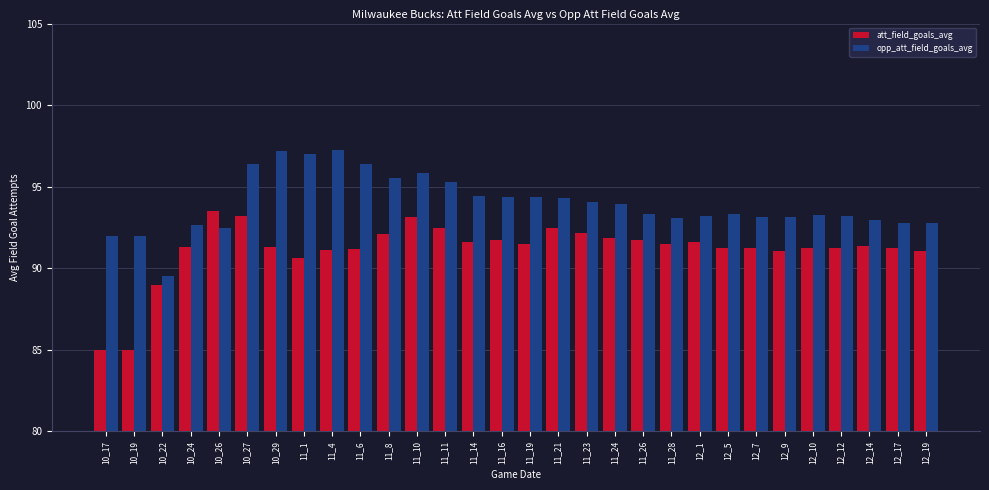

What is the highest value of the att_field_goals_avg series?

93.5